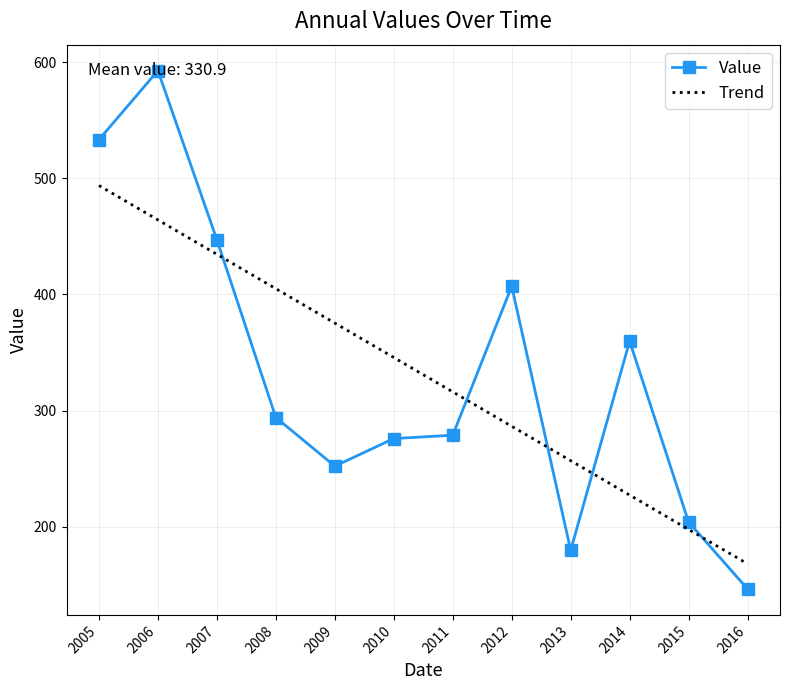

Which series has the widest spread of values?

Value